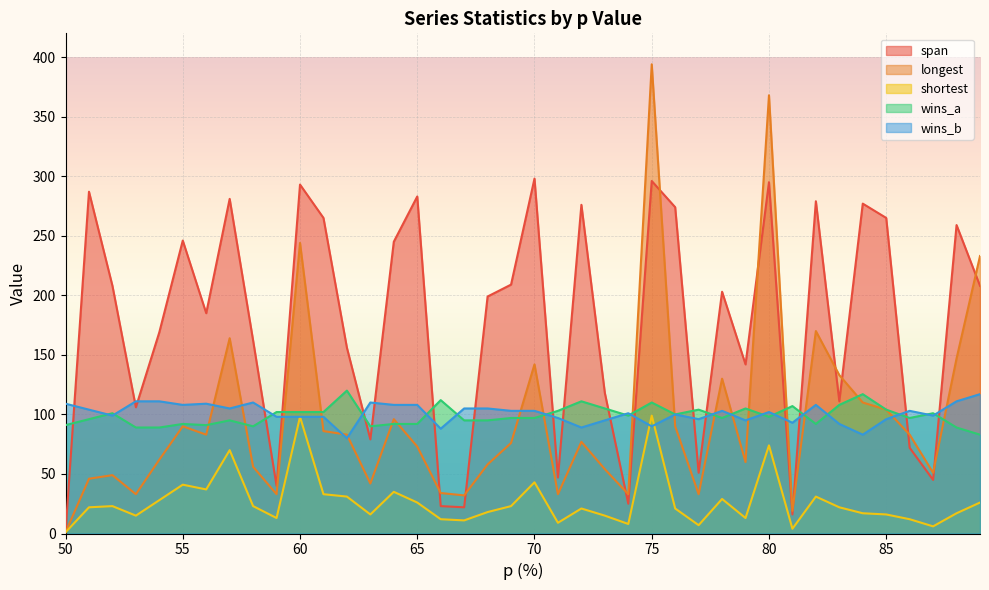

What is the difference between the maximum and second lowest values in the longest series?

375